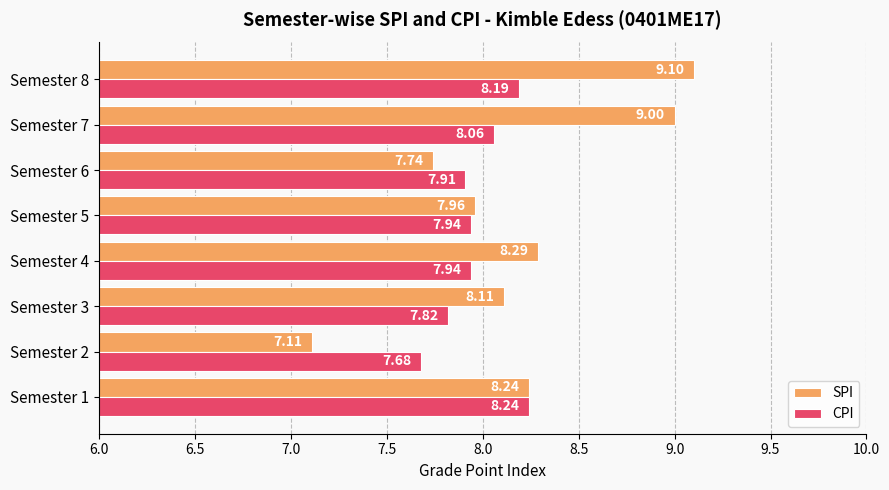

What is the sum of the CPI values at Semester 5 and Semester 6?

15.9